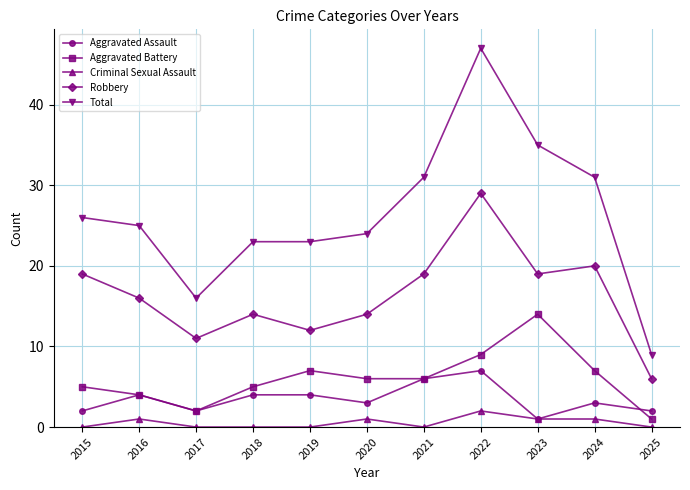

List the series in order of their peak value, highest first.

Total, Robbery, Aggravated Battery, Aggravated Assault, Criminal Sexual Assault